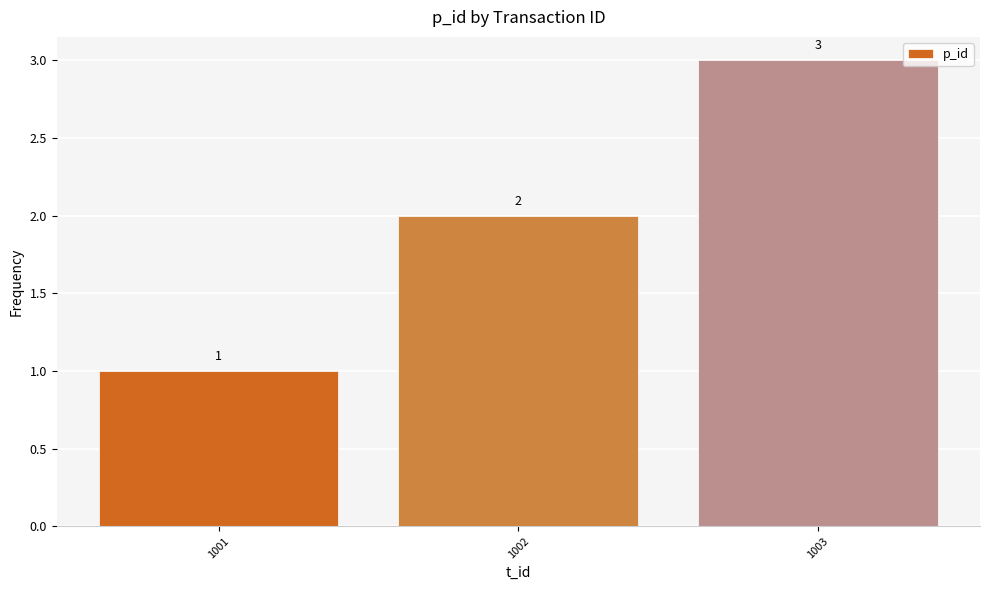

Where is the data nearest to the value 2?

1002